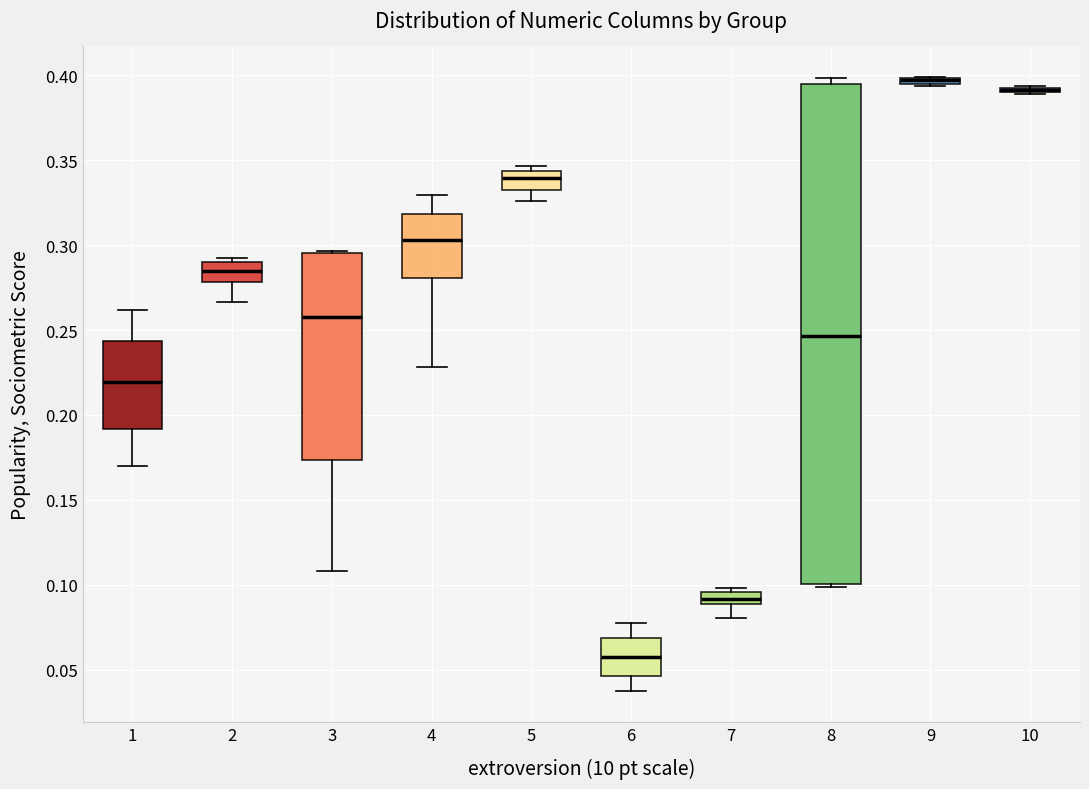

Which box is the tallest, from its lower edge to its upper edge?

8